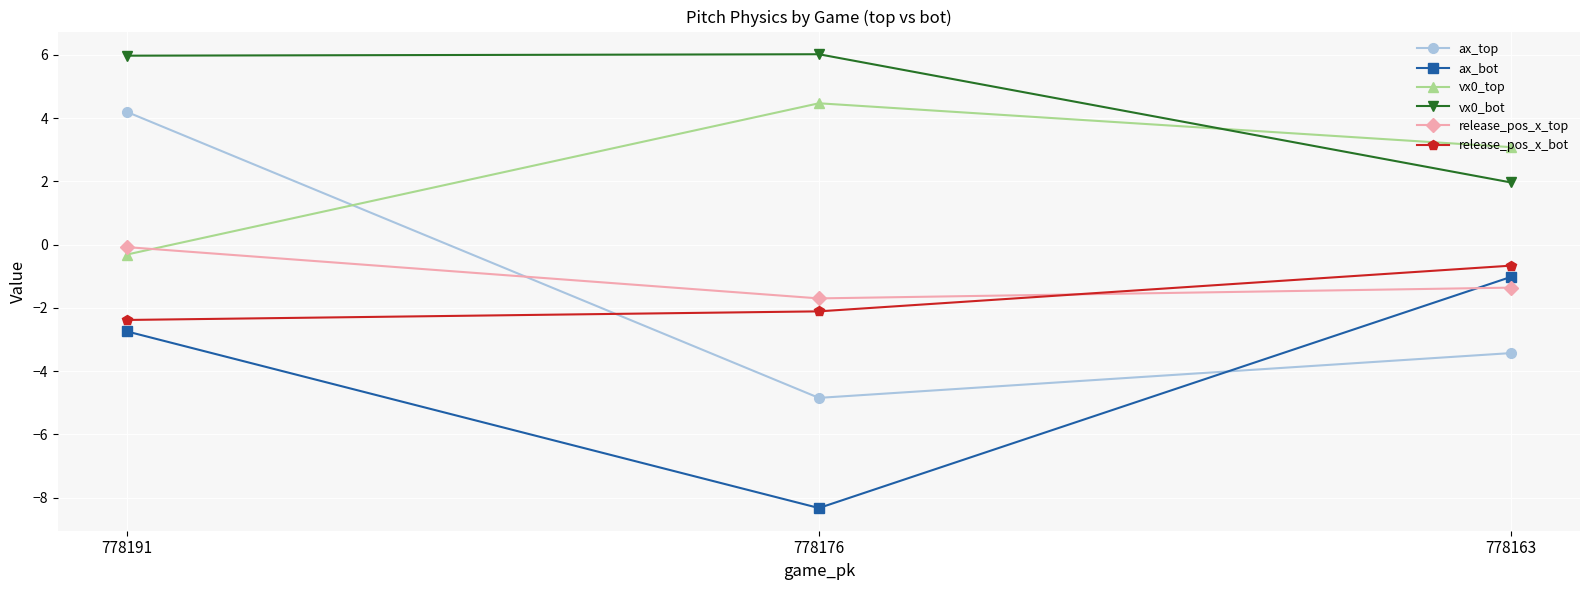

What is the difference between the highest and lowest values at 778191?

8.7